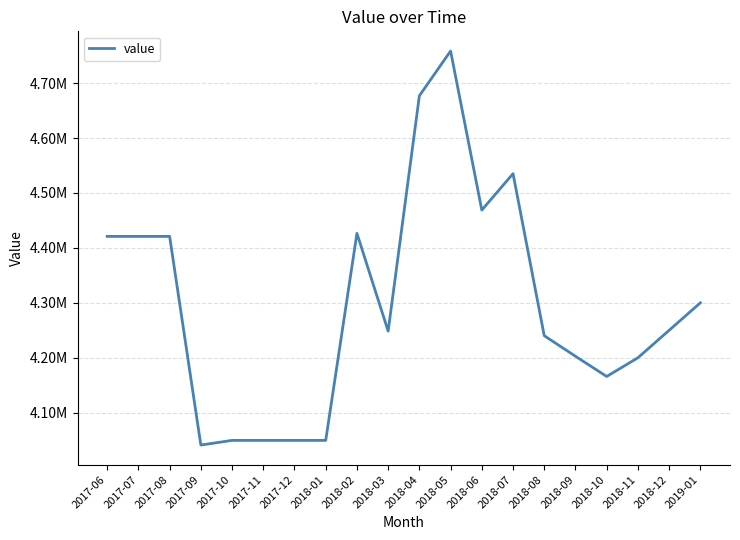

How many points are higher than both their immediate neighbors (excluding endpoints)?

3